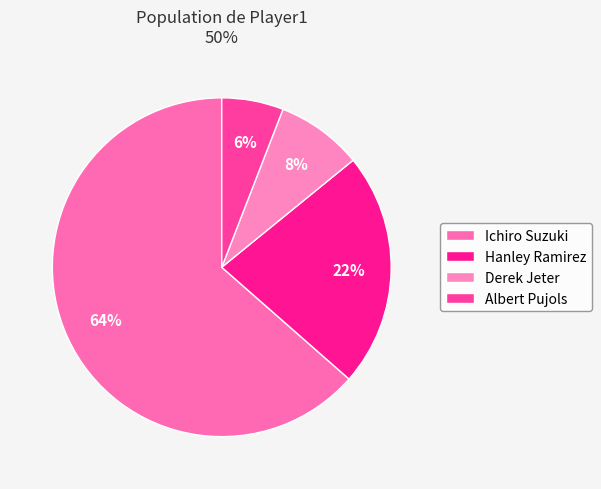

How many segments does this pie chart have?

4